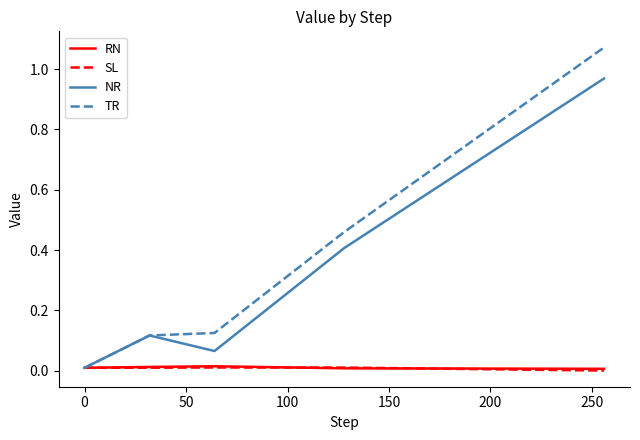

Which series has the widest spread of values?

TR